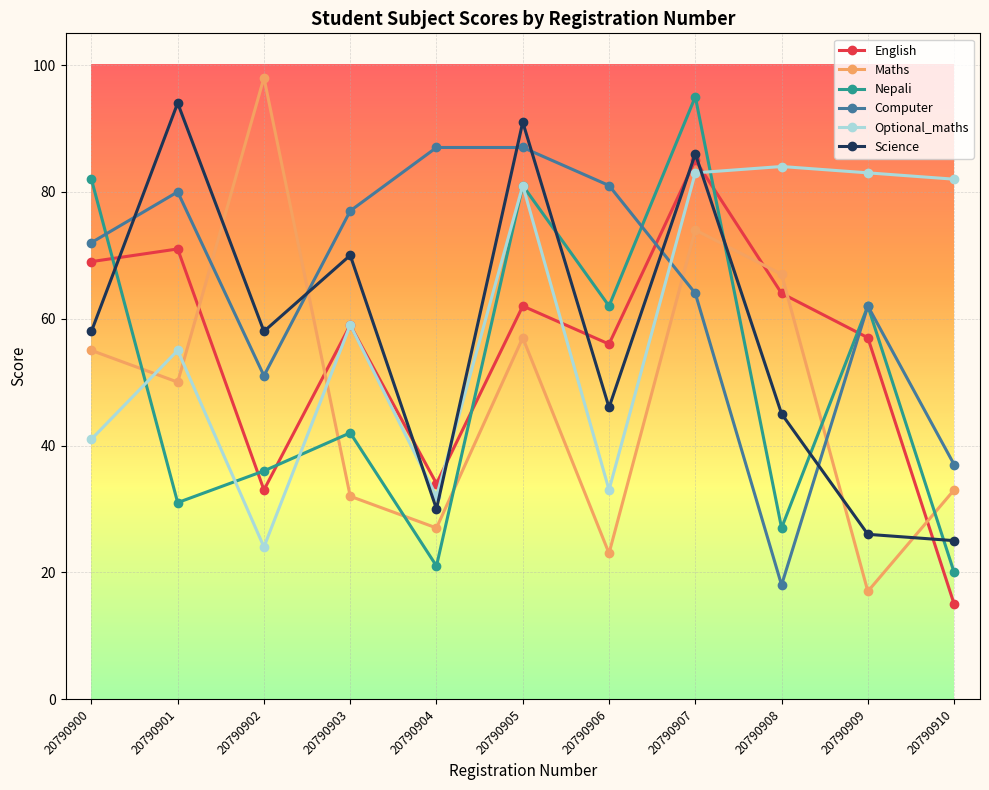

Which series has the largest total across all categories?

Computer